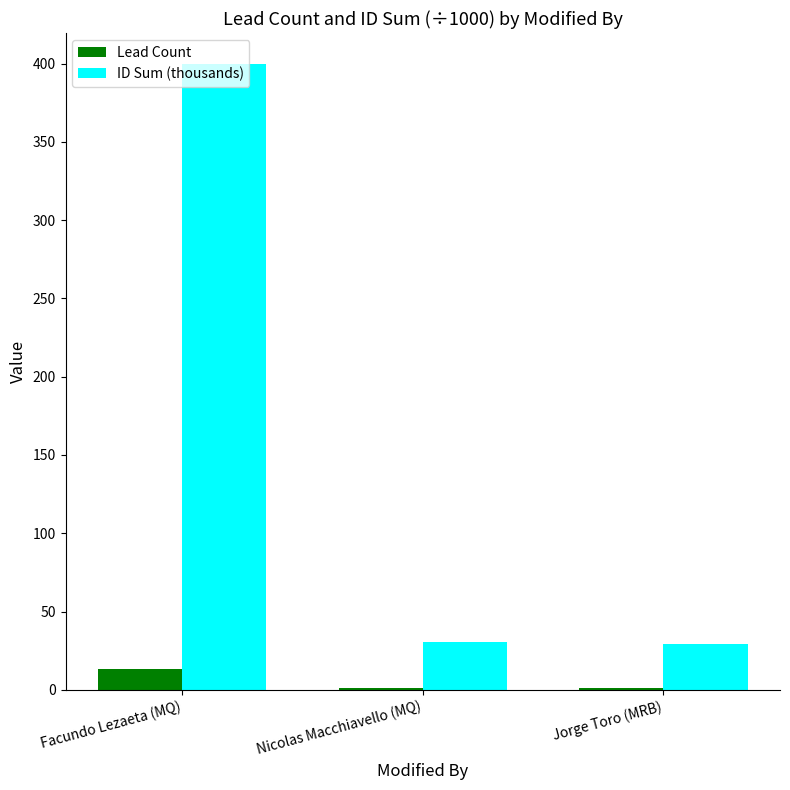

Which series has the largest range (max minus min)?

ID Sum (thousands)